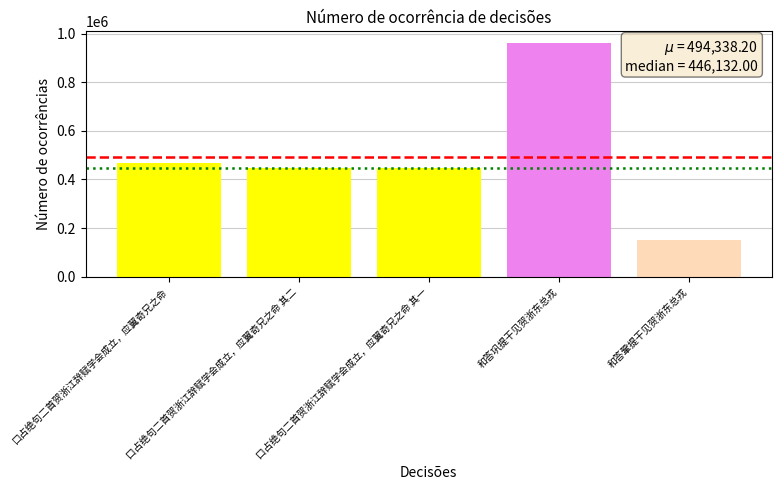

What is the change in value from 和答巩提干见贺浙东总戎 to 和答鞏提干见贺浙东总戎?

-810519